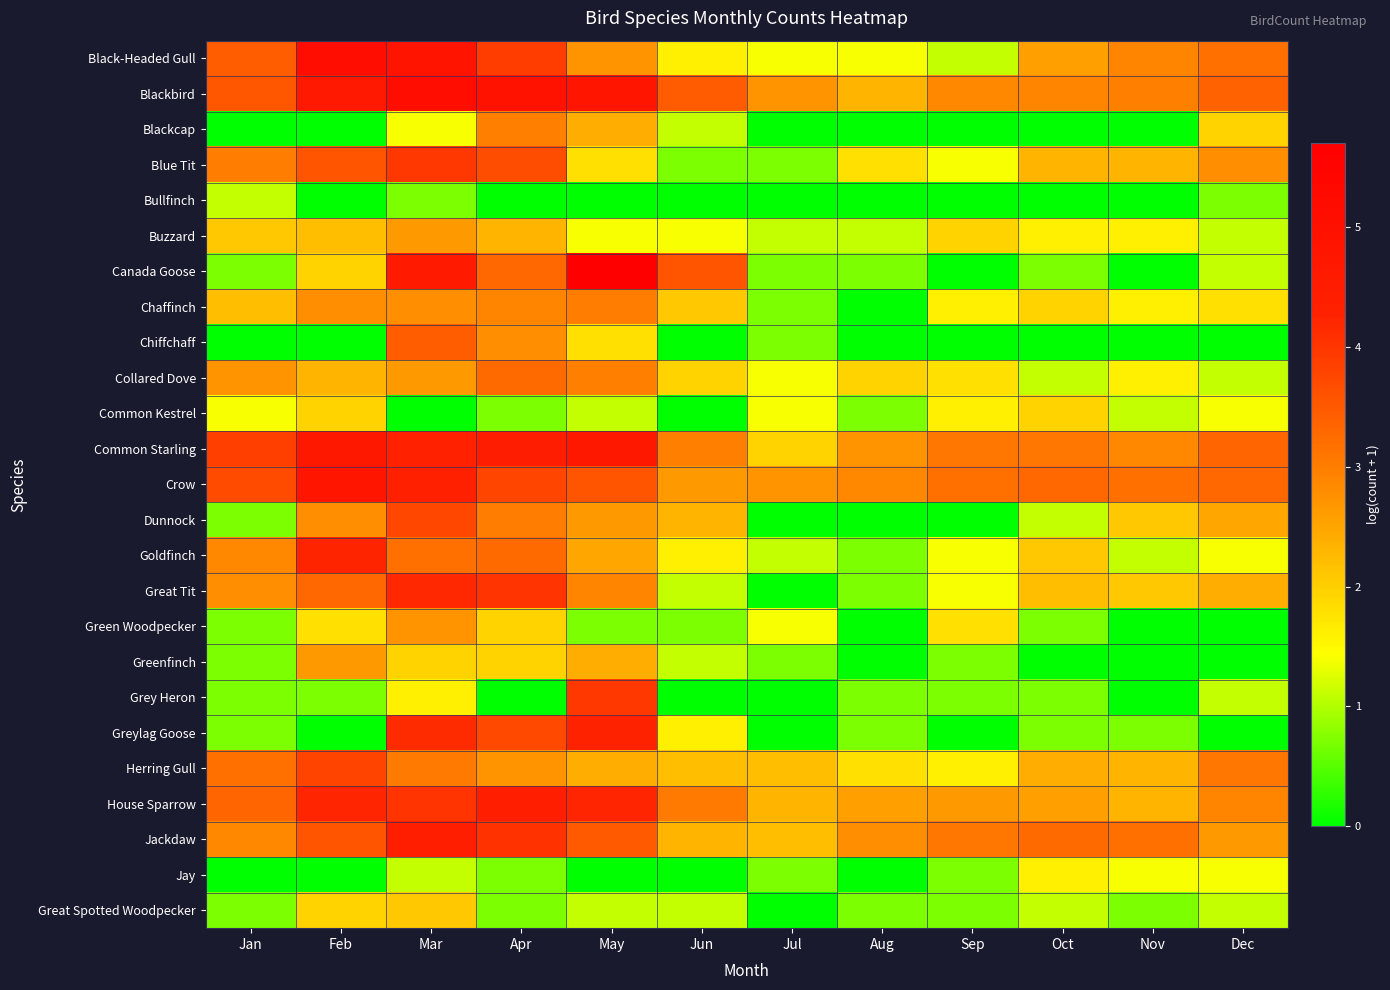

Between Sep and Jun, which is larger?

Jun